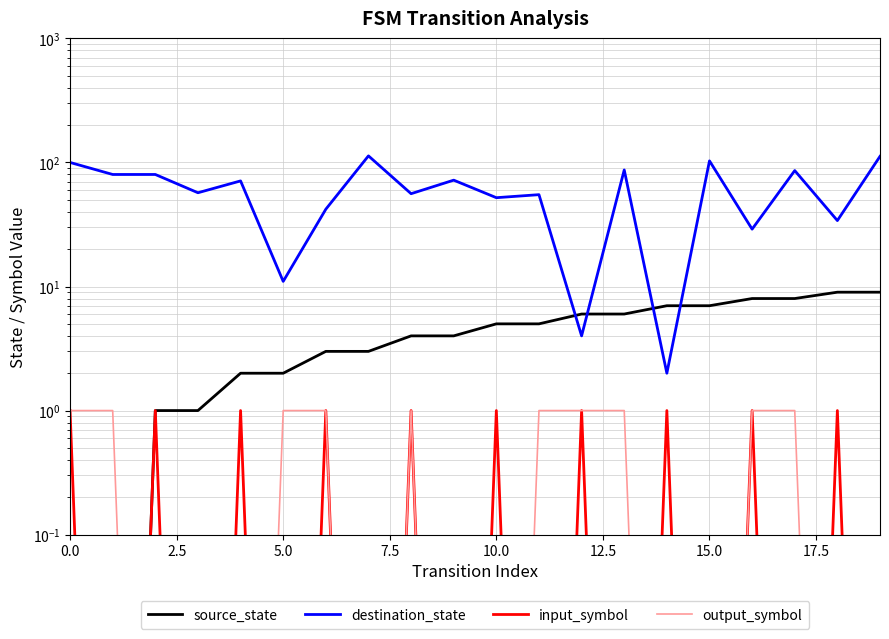

At how many categories does at least one series exceed 90?

4